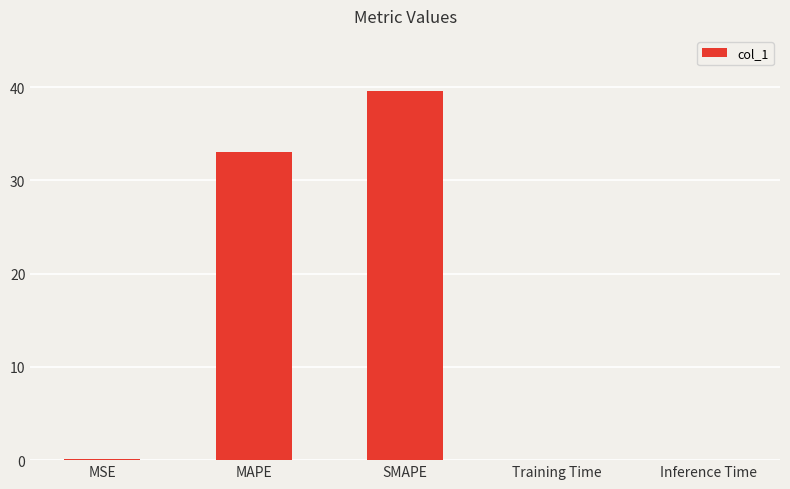

Between MSE and MAPE, which is larger?

MAPE